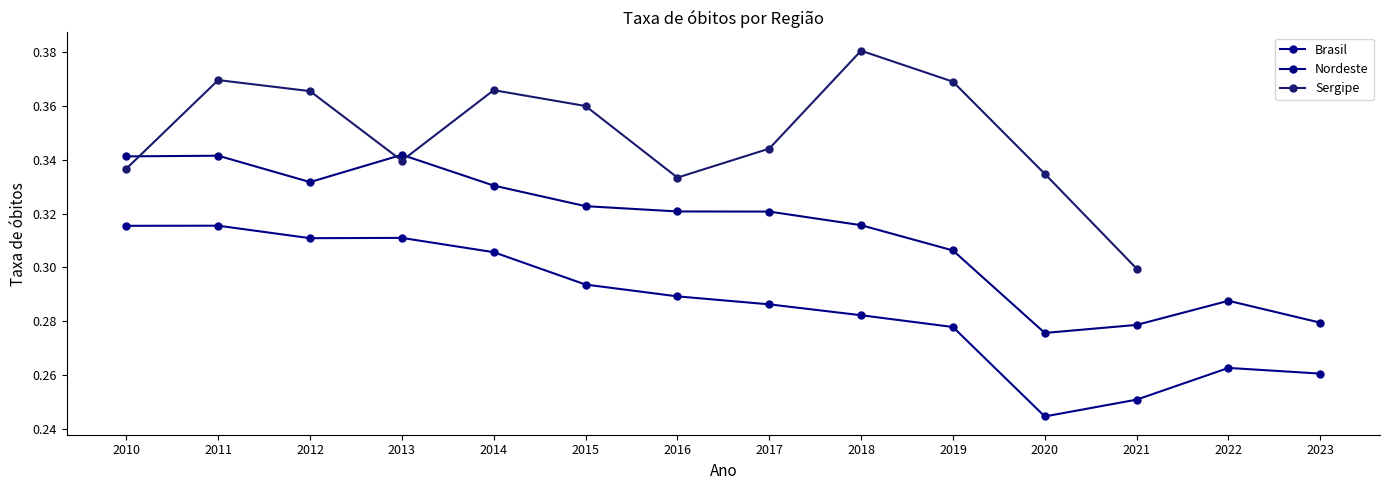

Read the Nordeste value at 2013.

0.3